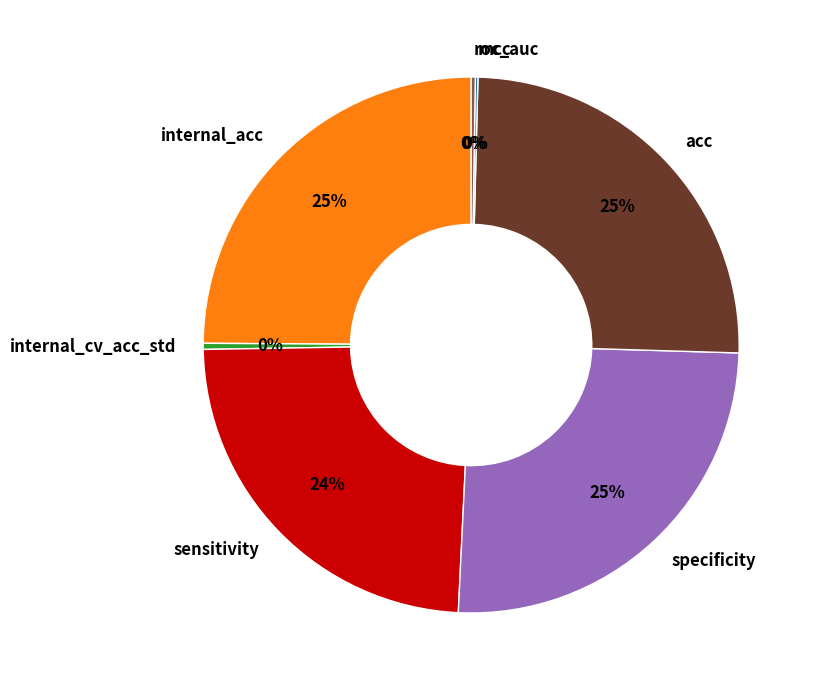

Is there a majority slice in this chart?

No